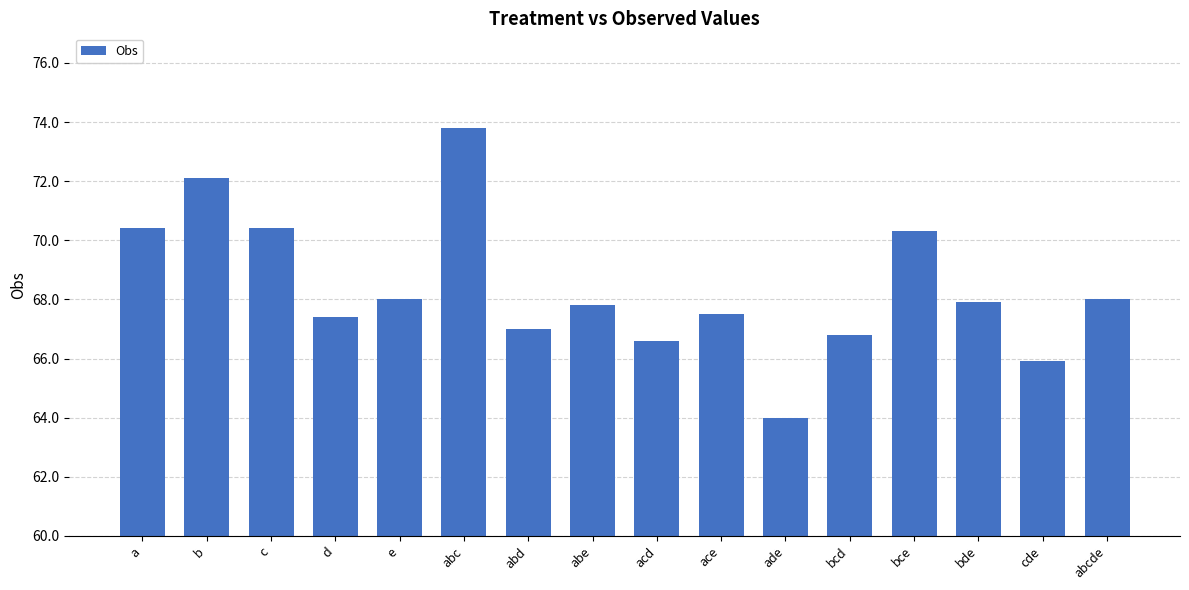

Count the number of categories in the chart.

16